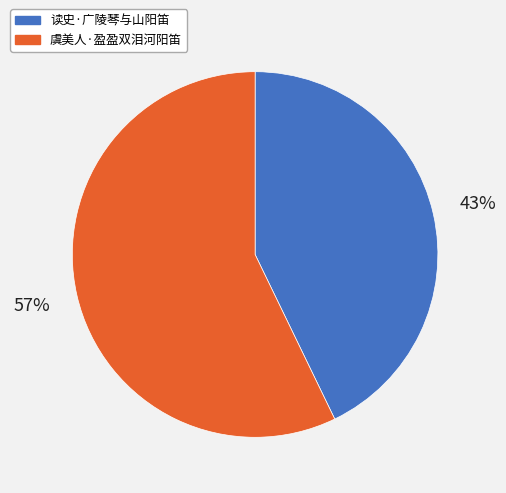

Is 虞美人·盈盈双泪河阳笛 the majority of the pie?

Yes